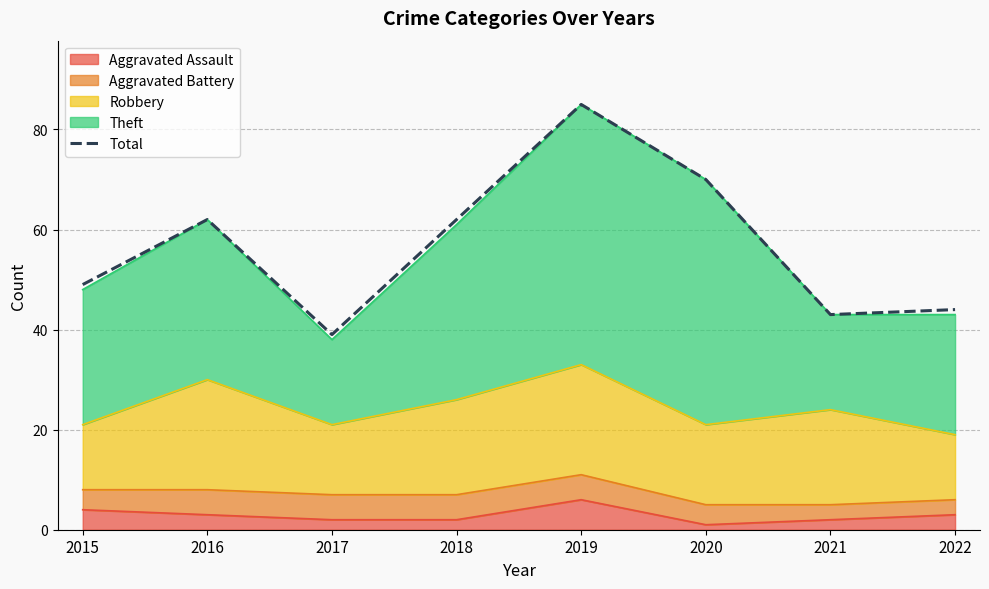

How many lines are shown in the chart?

1